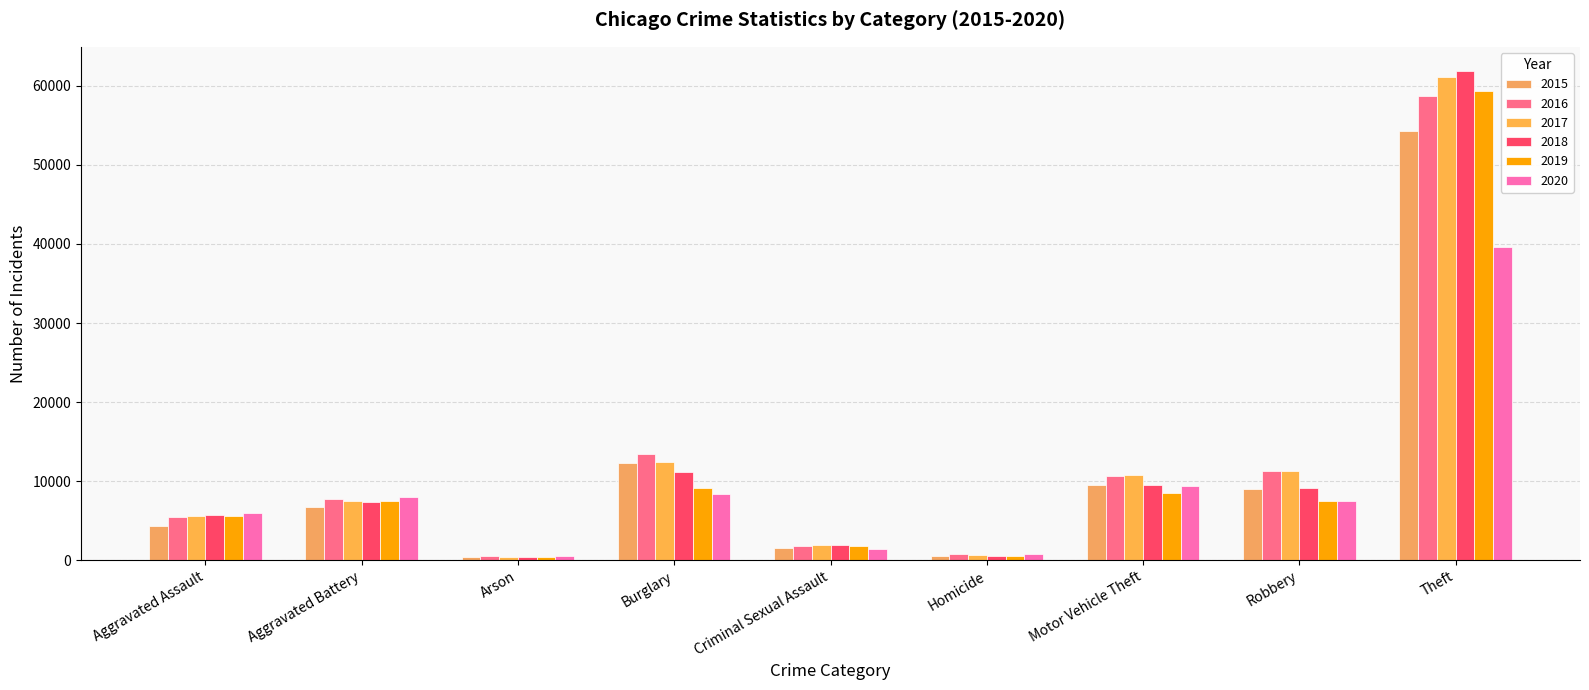

Which category has the highest value in the 2016 series?

Theft